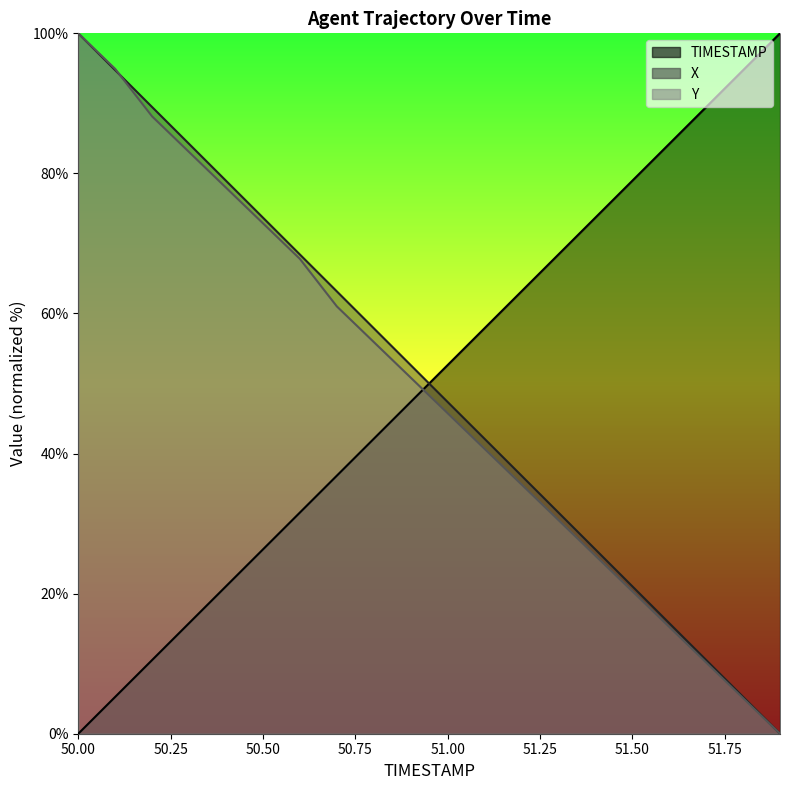

Reading left to right, extract all data points from this chart.

TIMESTAMP: 0.0	5.3	10.5	15.8	21.1	26.3	31.6	36.8	42.1	47.4	52.6	57.9	63.2	68.4	73.7	78.9	84.2	89.5	94.7	100.0
X: 100.0	94.7	89.5	84.2	79.0	73.7	68.4	63.2	57.9	52.6	47.4	42.1	36.8	31.6	26.3	21.1	15.8	10.5	5.3	0.0
Y: 100.0	94.9	88.1	83.1	78.0	72.9	67.8	61.0	55.9	50.8	45.8	40.7	35.6	30.5	25.4	20.3	15.3	10.2	5.1	0.0